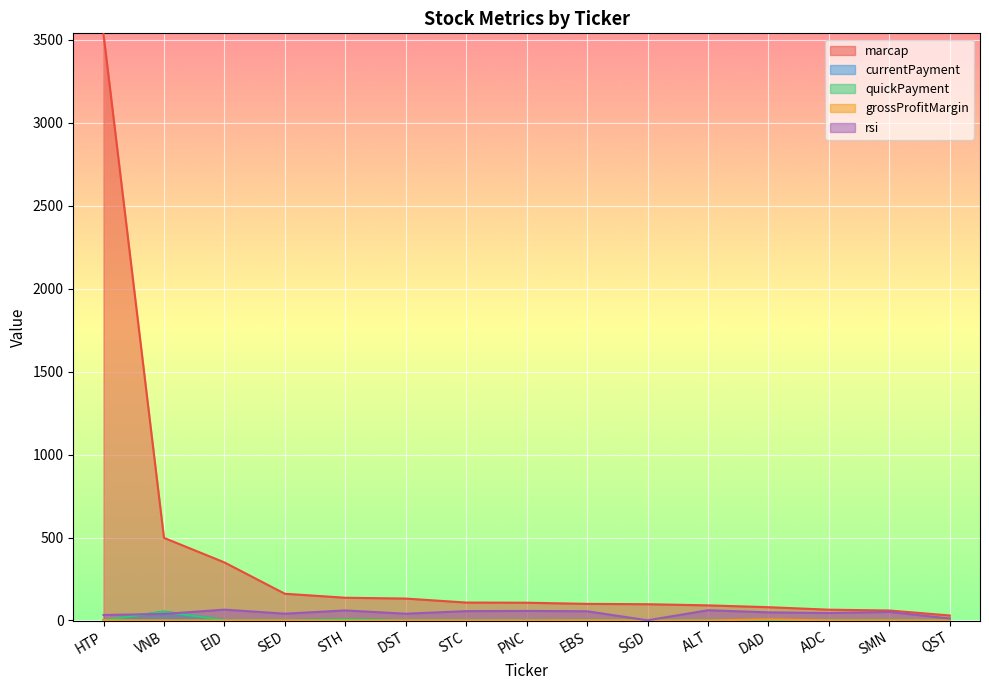

What is the lowest value of the grossProfitMargin series?

0.1